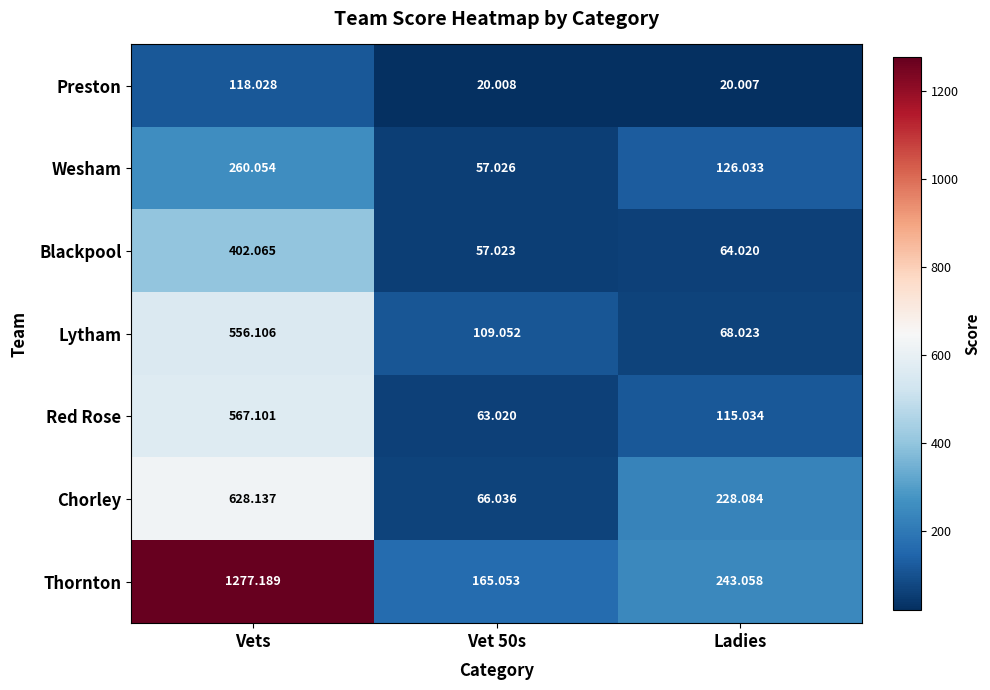

At which category does the chart reach its peak across all series?

Vets